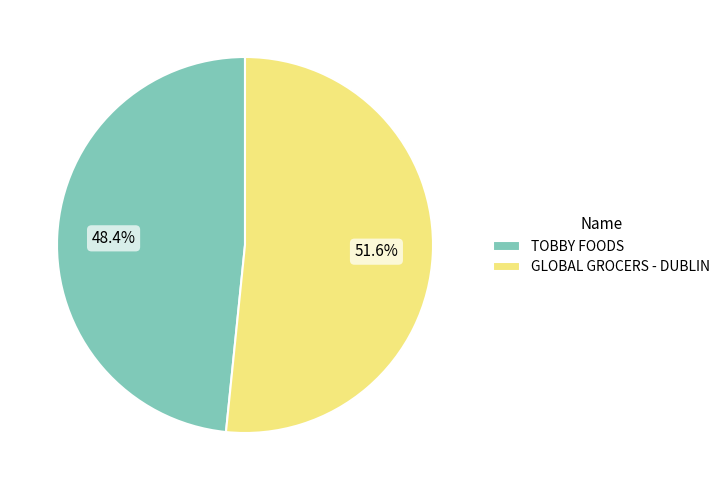

Rank the categories by value from highest to lowest.

GLOBAL GROCERS - DUBLIN, TOBBY FOODS